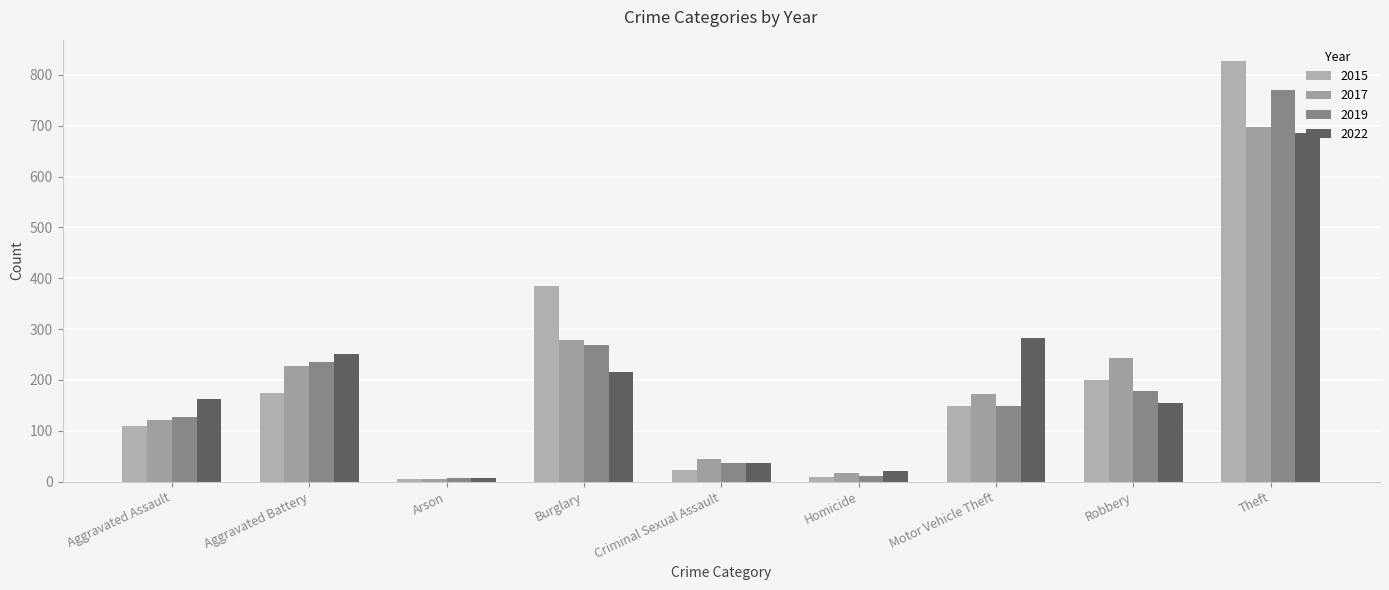

Is the value of 2017 at Aggravated Battery greater than the value of 2015 at Motor Vehicle Theft?

Yes